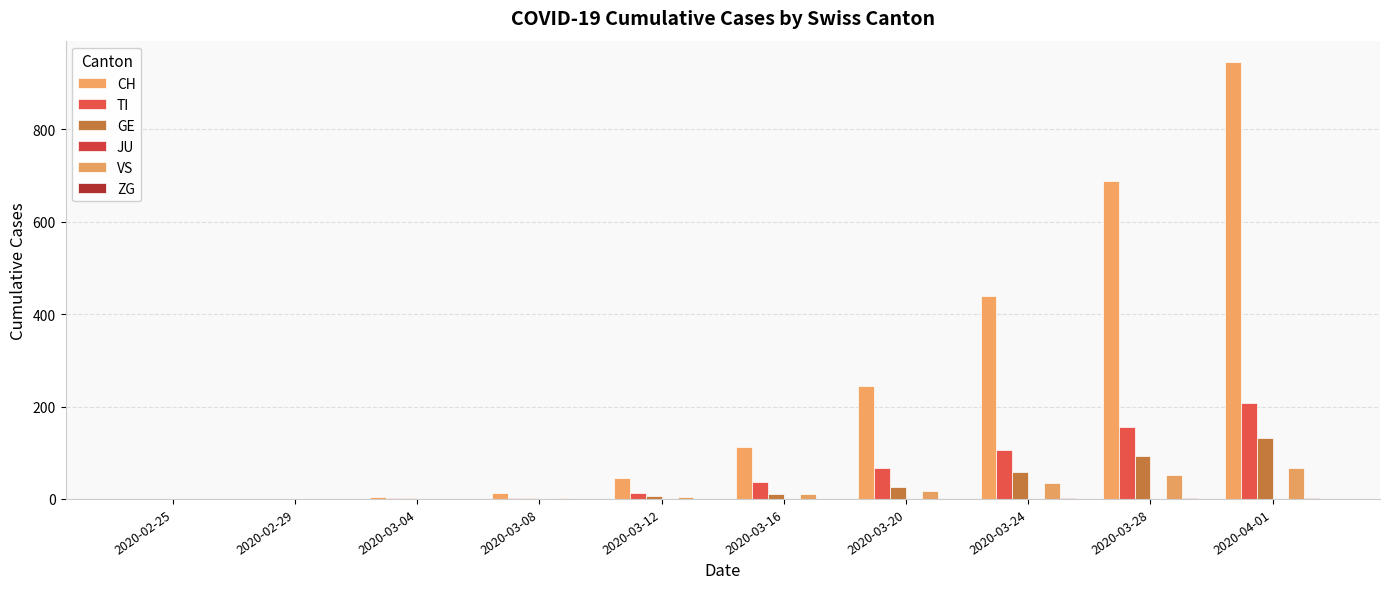

How many data points does each series have?

10